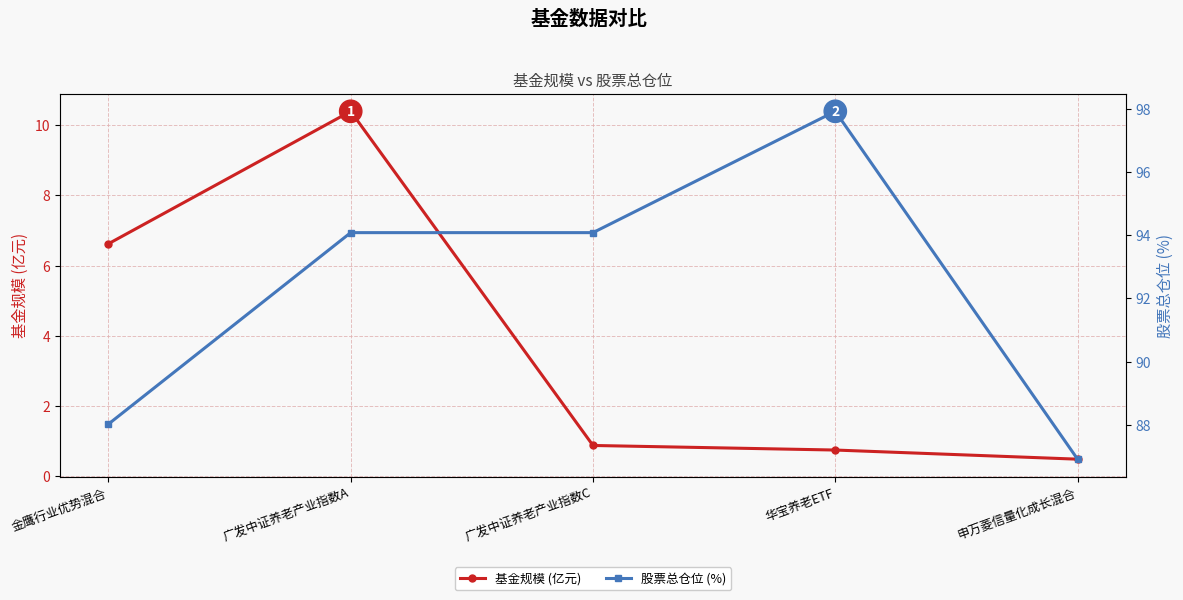

The 股票总仓位 (%) series shows 58.8 at 广发中证养老产业指数A. True or false?

False